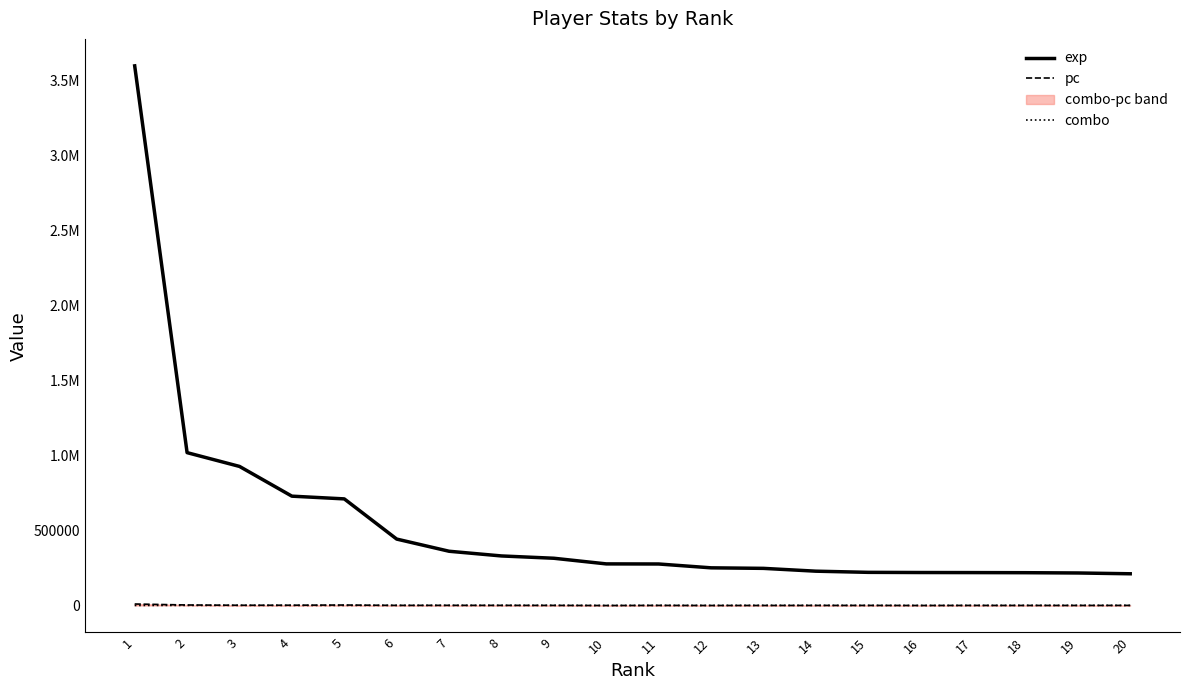

How many lines are shown in the chart?

3